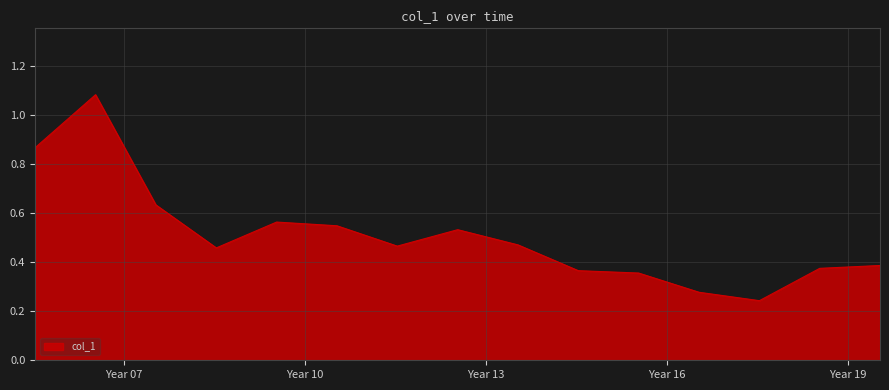

Count the values in the range 0 to 1.

14